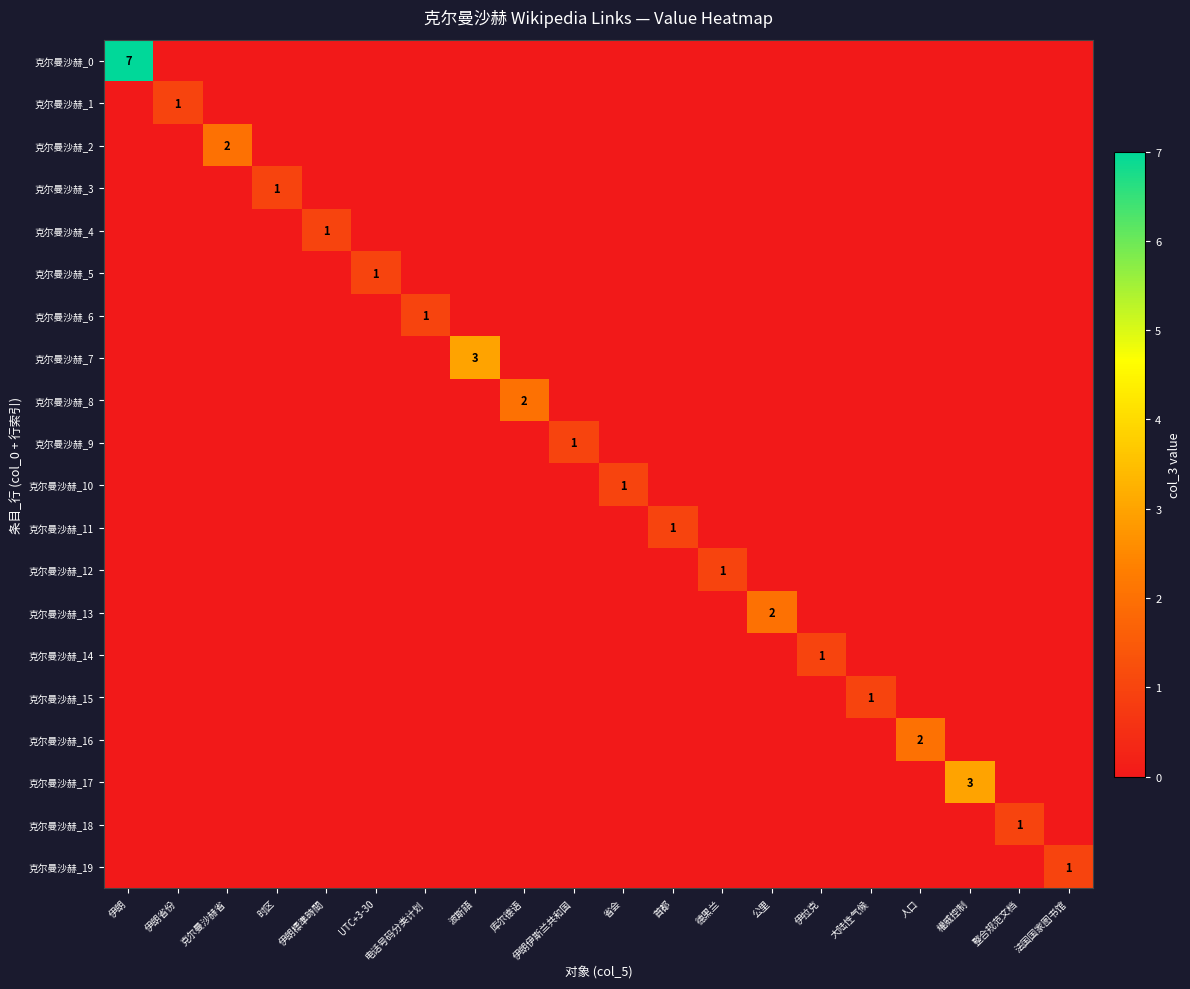

Which has a higher value, 大陆性气候 or 整合规范文档?

大陆性气候